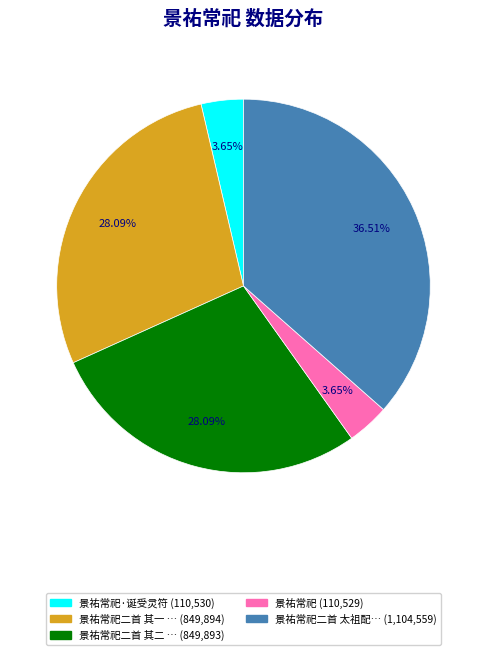

Is there any slice that represents more than half of the pie?

No